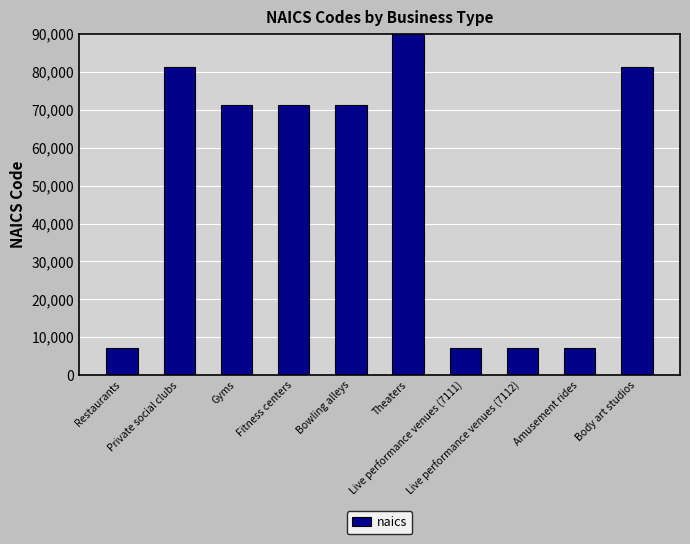

Which label corresponds to the smallest value in the chart?

Live performance venues (7111)